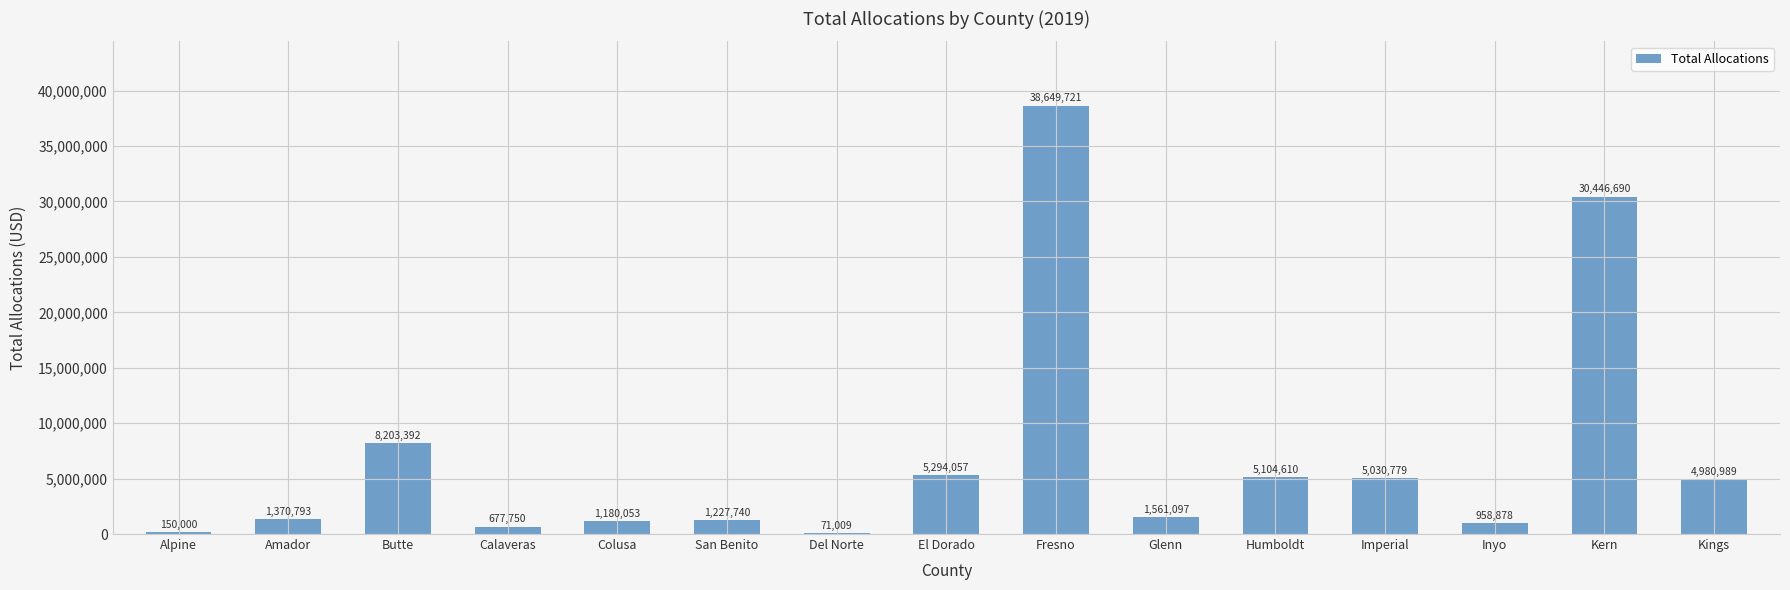

Which has a higher value, Calaveras or Kern?

Kern